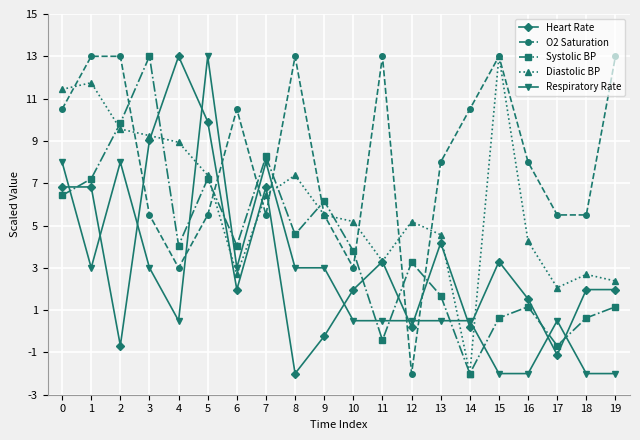

What is the average value of the Systolic BP series?

4.0